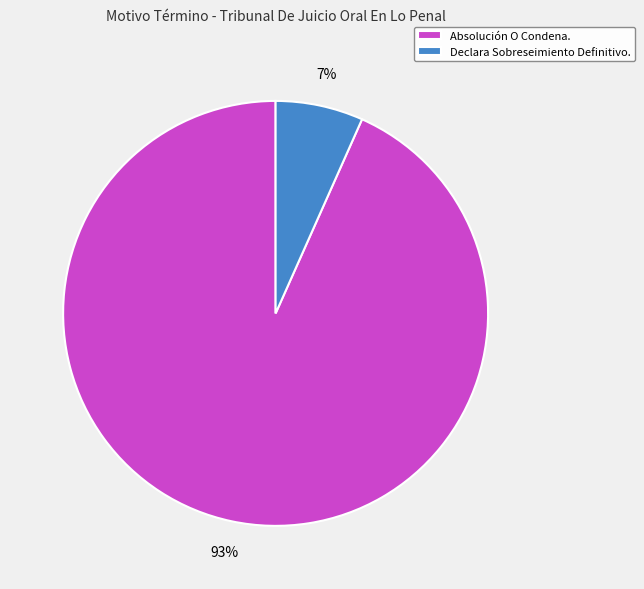

Does Absolución O Condena. account for over 50% of the chart?

Yes